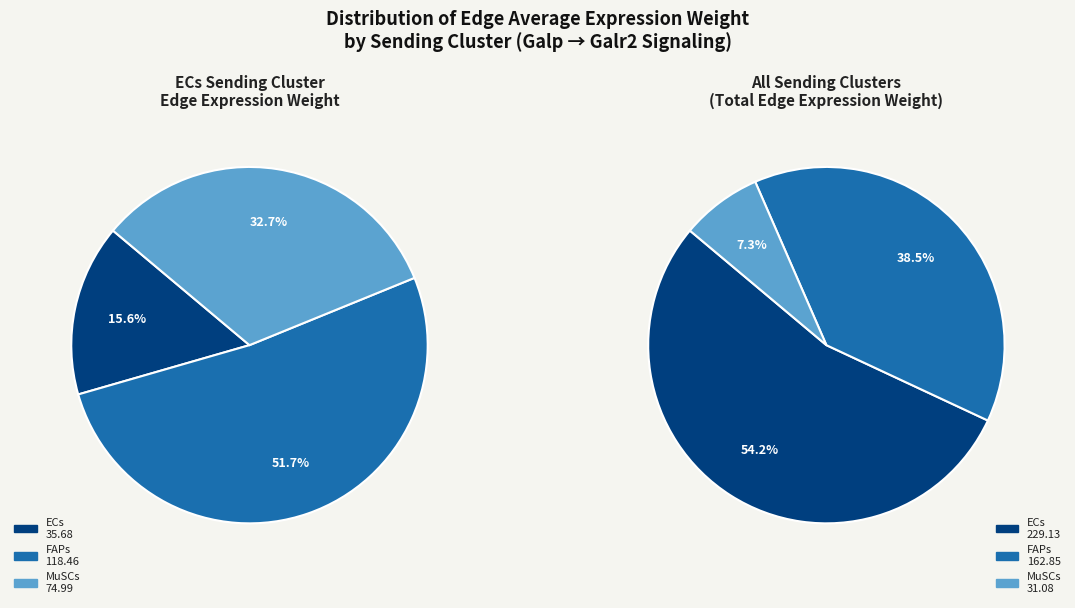

Is there a majority slice in this chart?

Yes